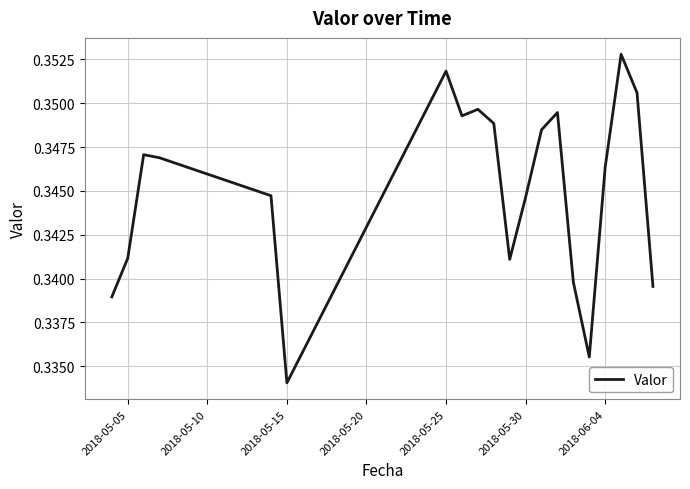

Does the chart display data point markers on the line(s)?

No